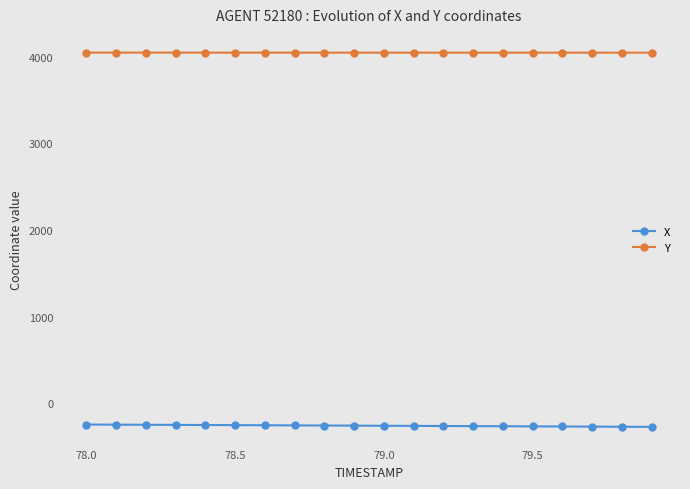

Which series has the largest total across all categories?

Y